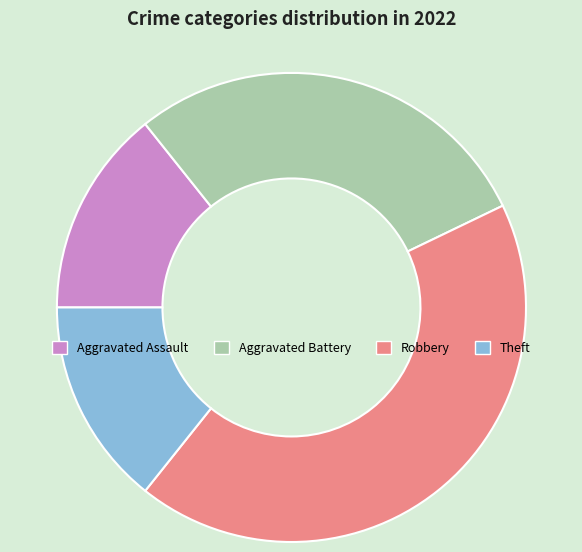

Count the number of slices in the pie.

4